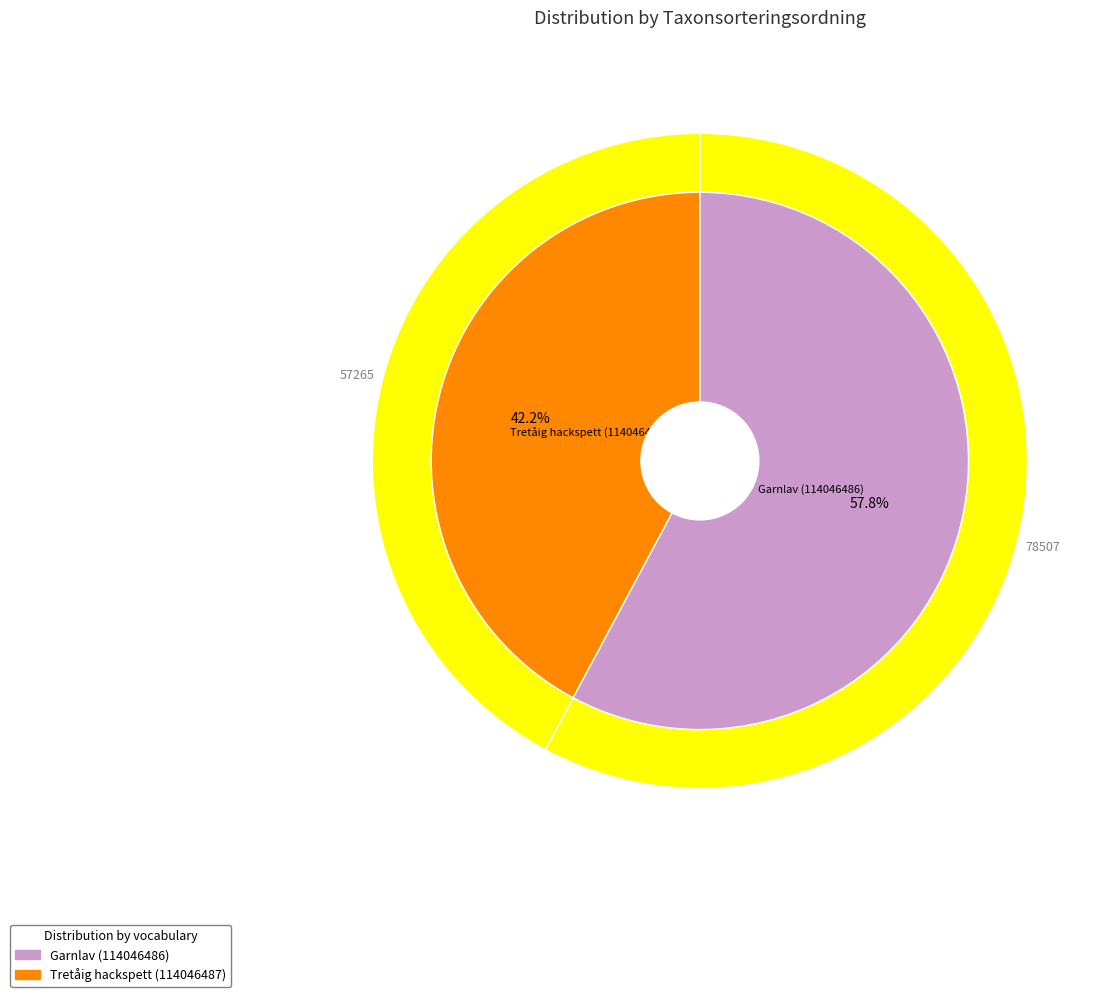

Rank the categories by value from lowest to highest.

Tretåig hackspett (114046487), Garnlav (114046486)